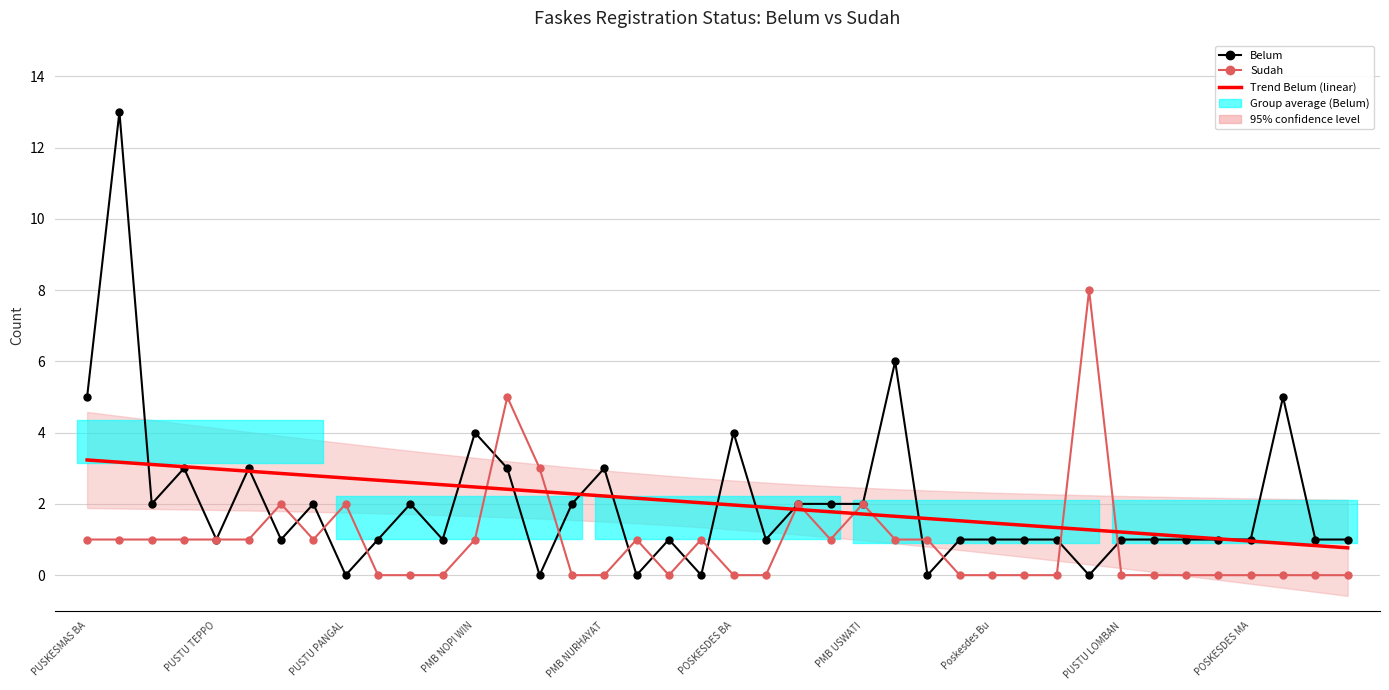

In Belum, how many points are lower than both neighbors (excluding endpoints)?

11